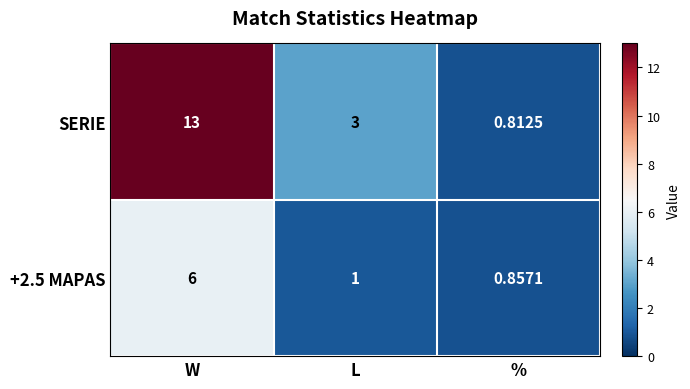

Is the value of +2.5 MAPAS at W greater than the value of SERIE at %?

Yes